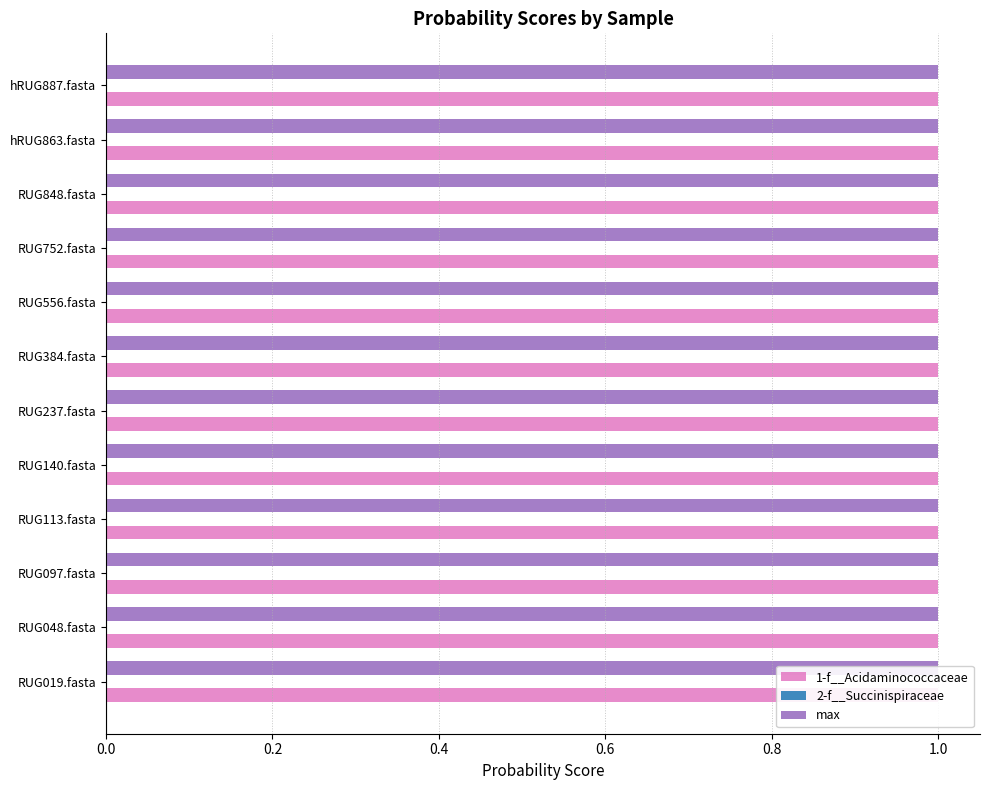

Between RUG019.fasta and RUG237.fasta, which series saw the biggest shift?

1-f__Acidaminococcaceae